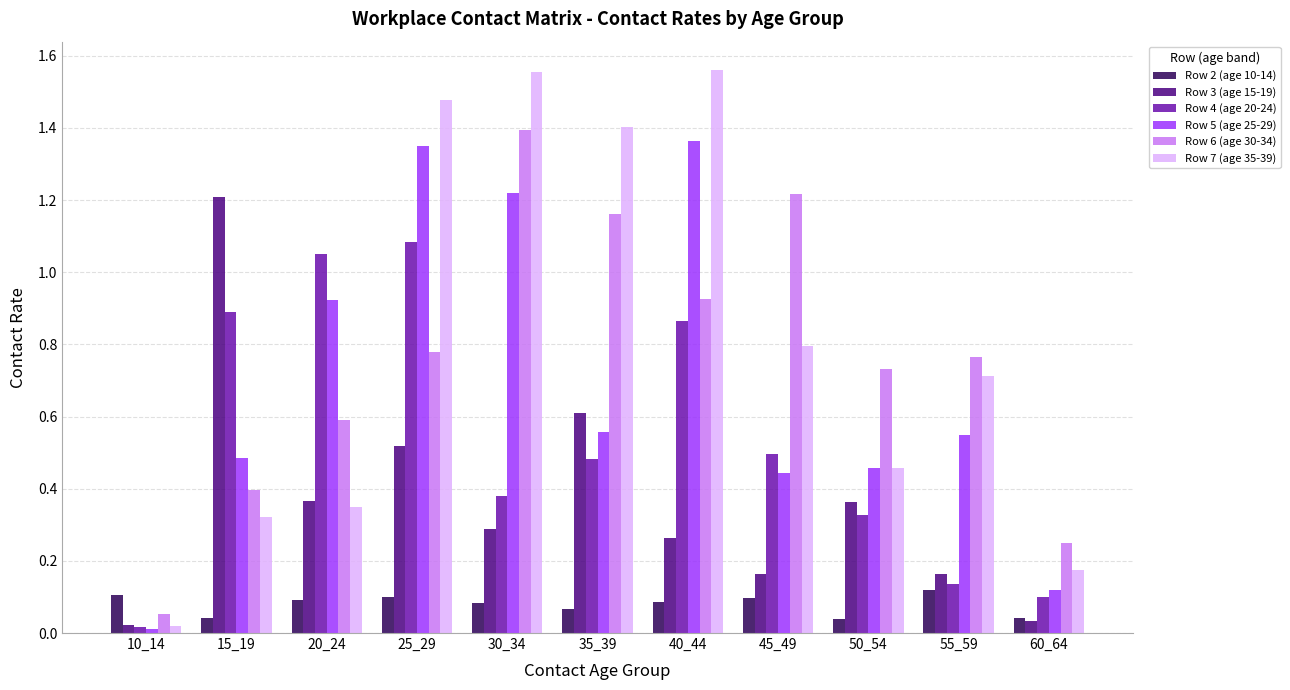

What is the difference between the maximum and second lowest values in the Row 6 (age 30-34) series?

1.1